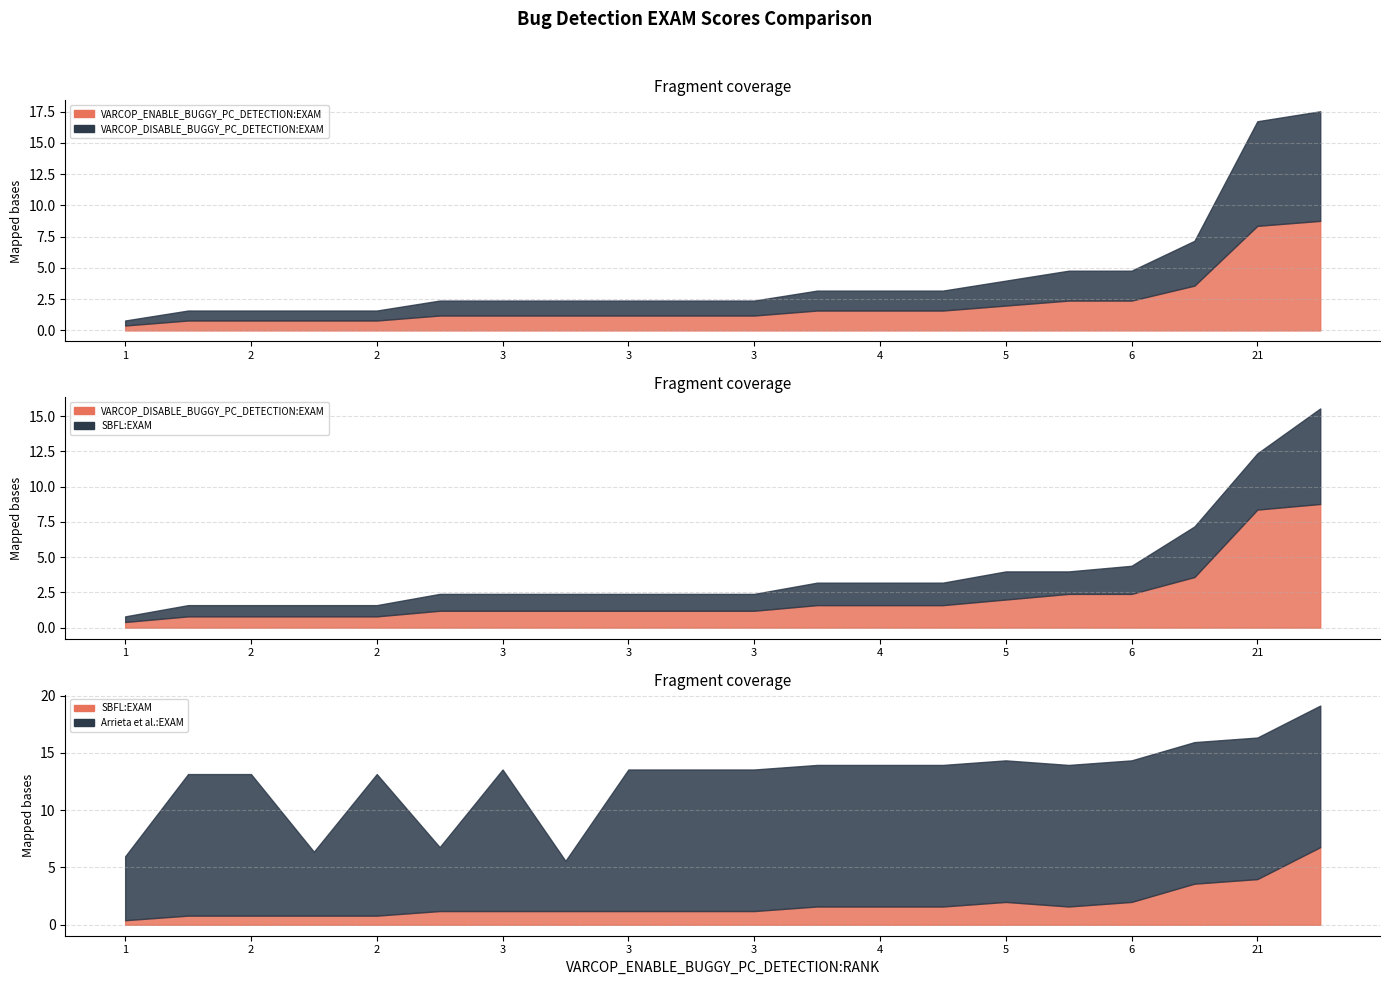

List the series in order of their peak value, lowest first.

SBFL:EXAM, VARCOP_ENABLE_BUGGY_PC_DETECTION:EXAM, VARCOP_DISABLE_BUGGY_PC_DETECTION:EXAM, Arrieta et al.:EXAM